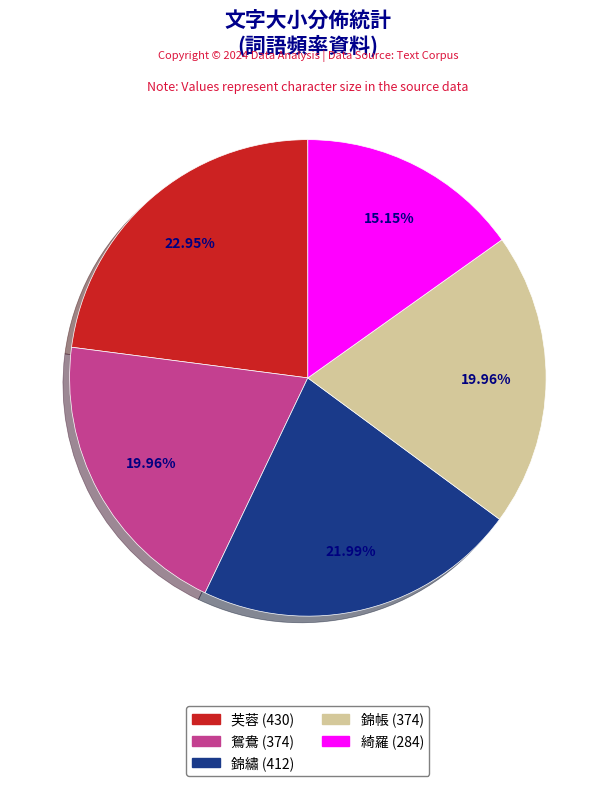

Combined, what portion of the pie is 綺羅 and 錦繡?

37.1%